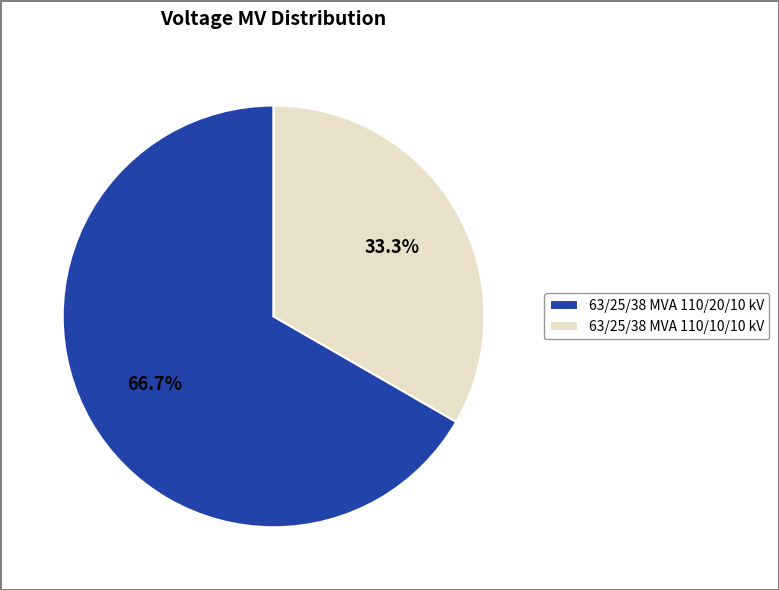

Does any single category account for the majority?

Yes